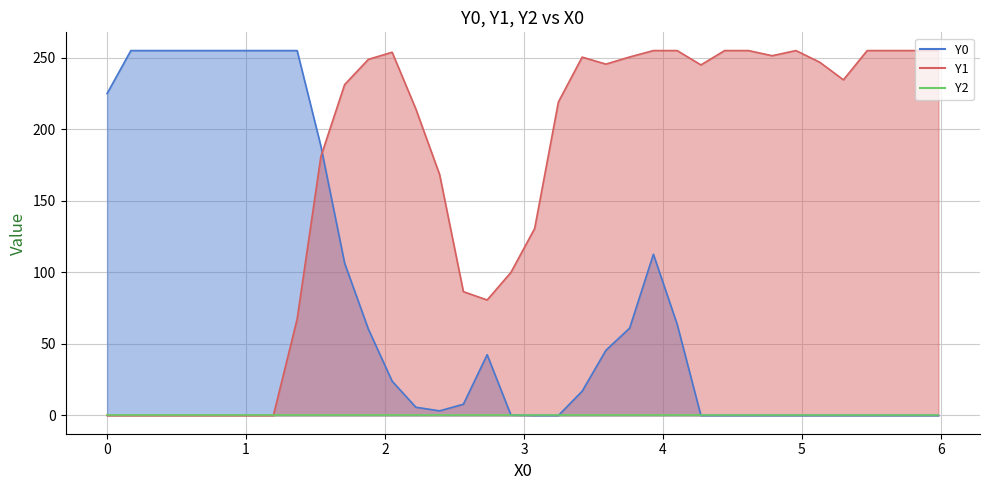

Is it true that Y0 equals 57.2 at 2.73504?

False